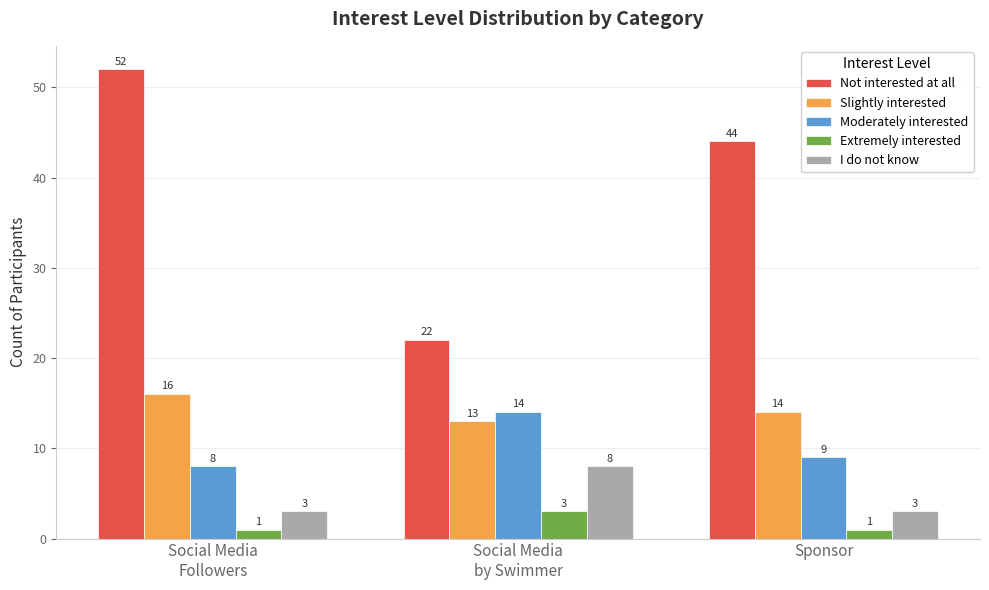

How many bars are there in total?

15